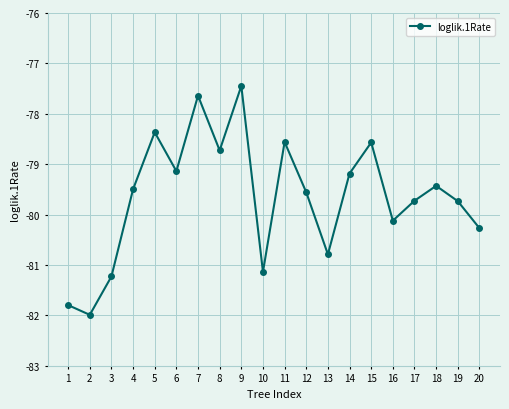

Which label corresponds to the largest value in the chart?

9